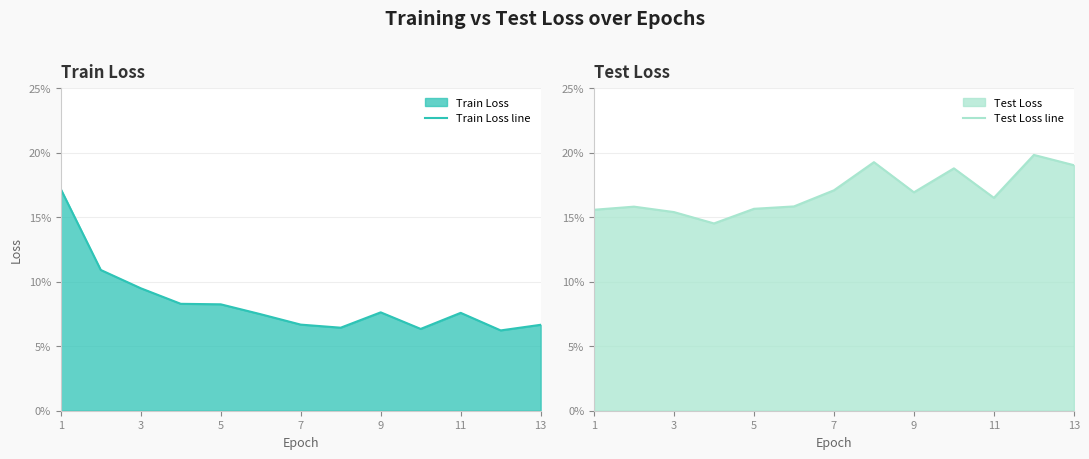

Reading right to left, what are all the values shown in this chart?

Train Loss line: 0.1	0.1	0.1	0.1	0.1	0.1	0.1	0.1	0.1	0.1	0.1	0.1	0.2
Test Loss line: 0.2	0.2	0.2	0.2	0.2	0.2	0.2	0.2	0.2	0.1	0.2	0.2	0.2